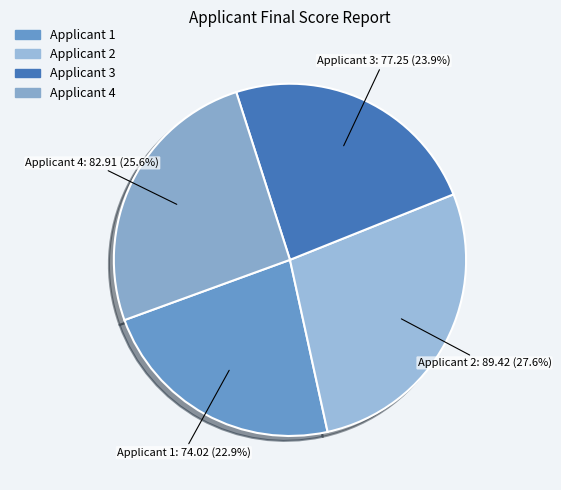

Rank the categories by value from lowest to highest.

Applicant 1, Applicant 3, Applicant 4, Applicant 2